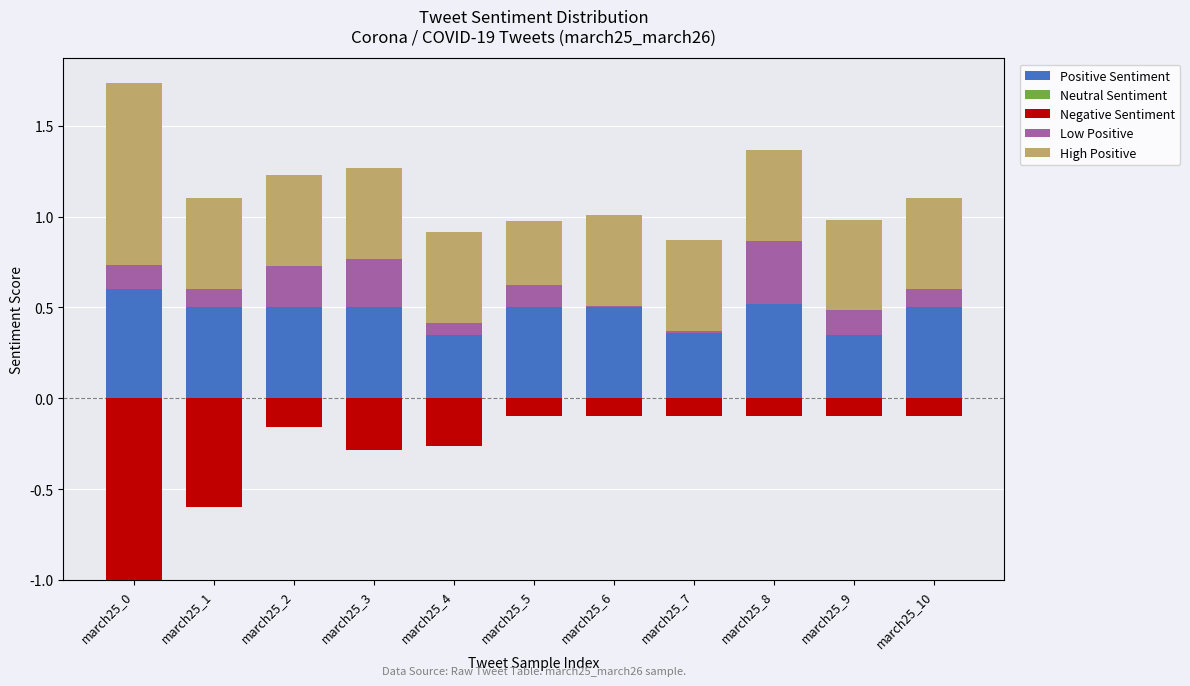

Which category has the highest value in the Positive Sentiment series?

march25_0